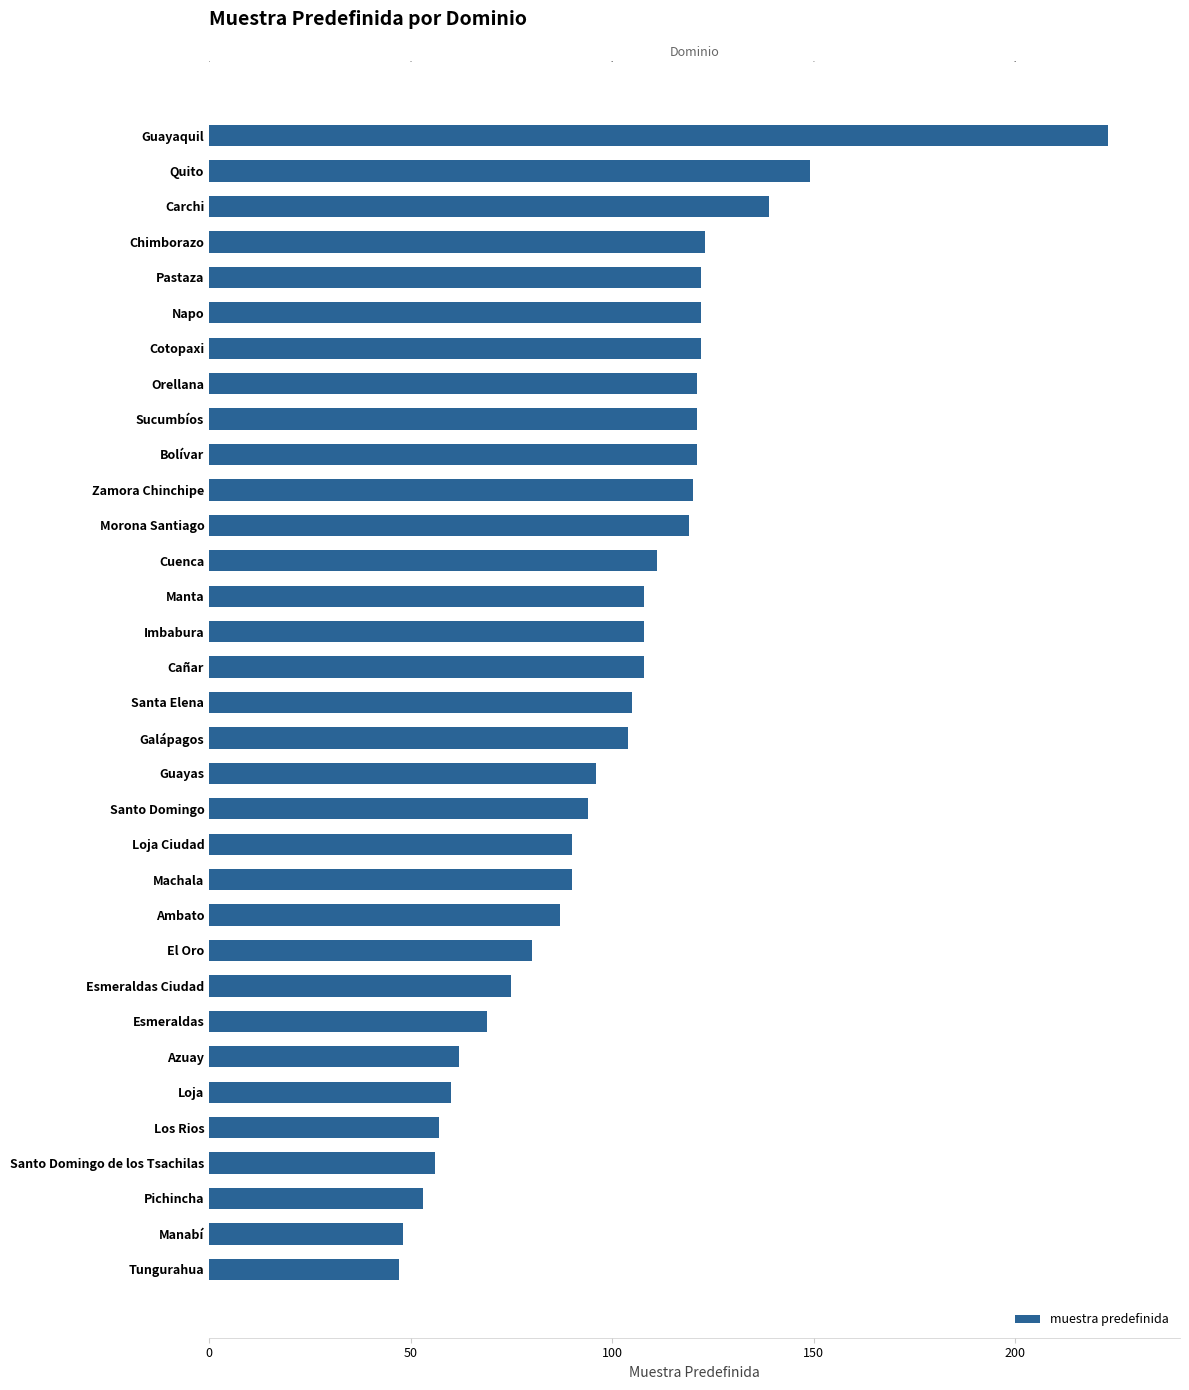

What is the greatest value displayed?

223